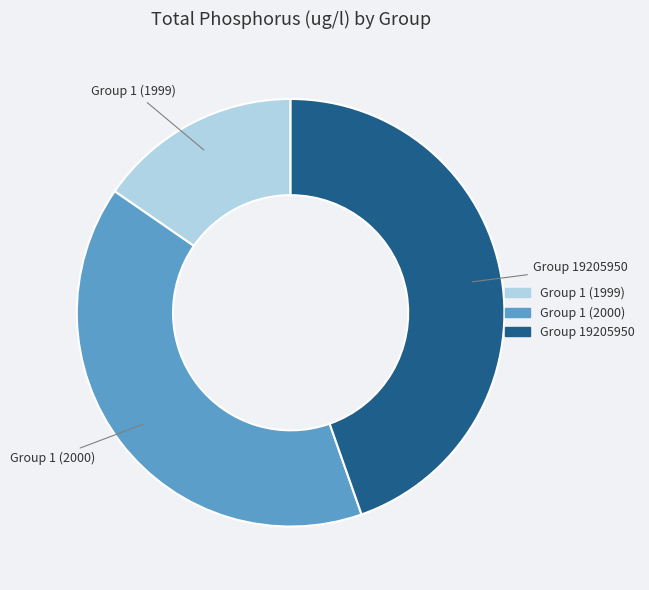

Which slice is the largest?

Group 19205950